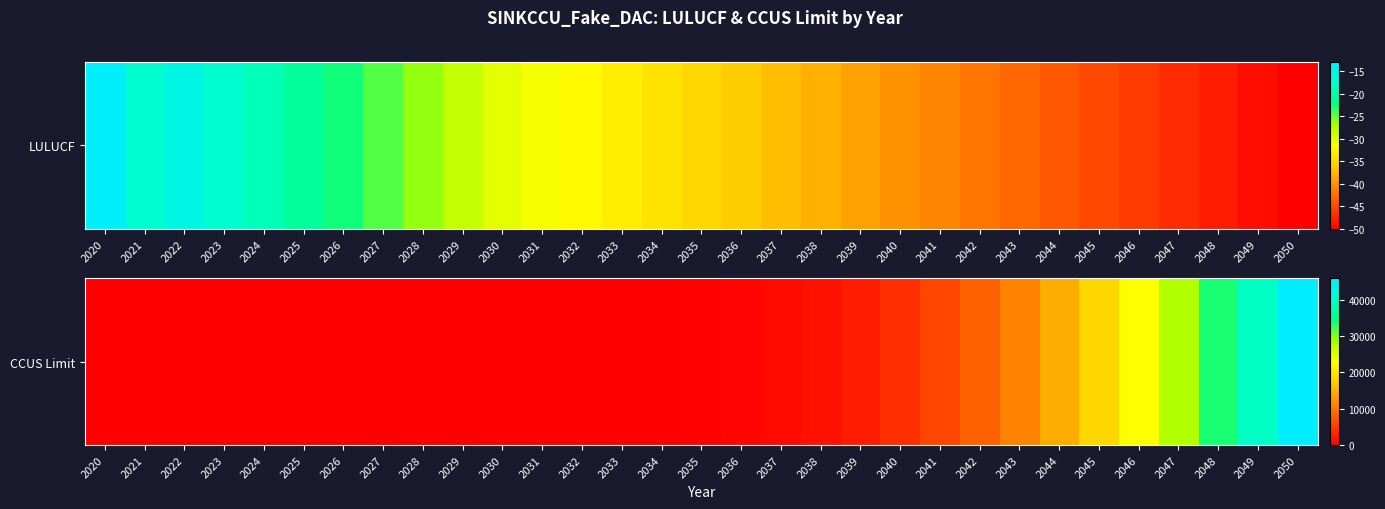

Where is the data nearest to the value 22930?

2046